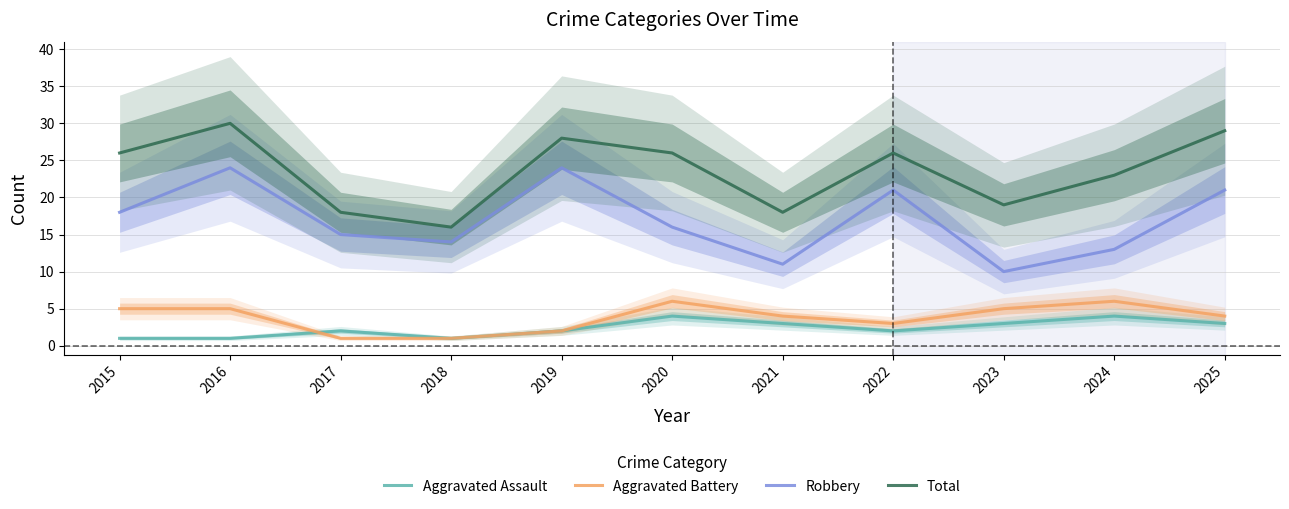

Which series has the largest range (max minus min)?

Robbery